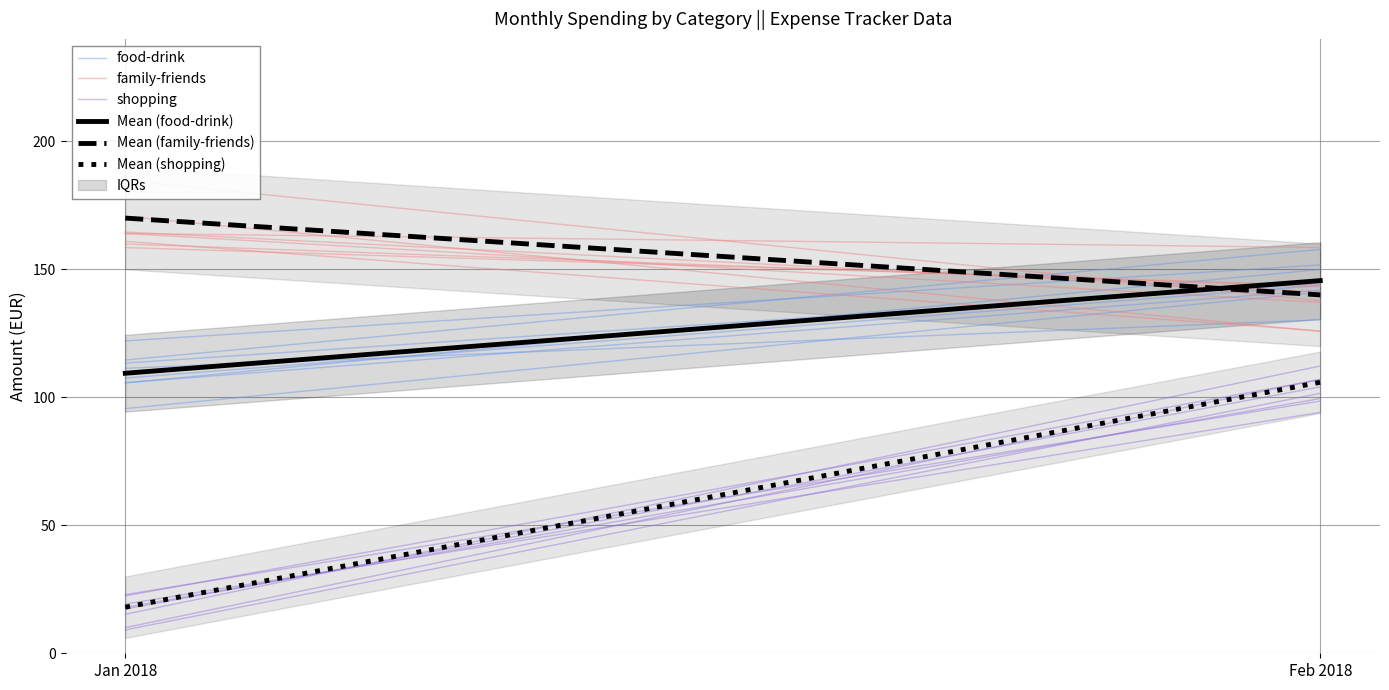

List the labels in order of family-friends value, smallest first.

Feb 2018, Jan 2018